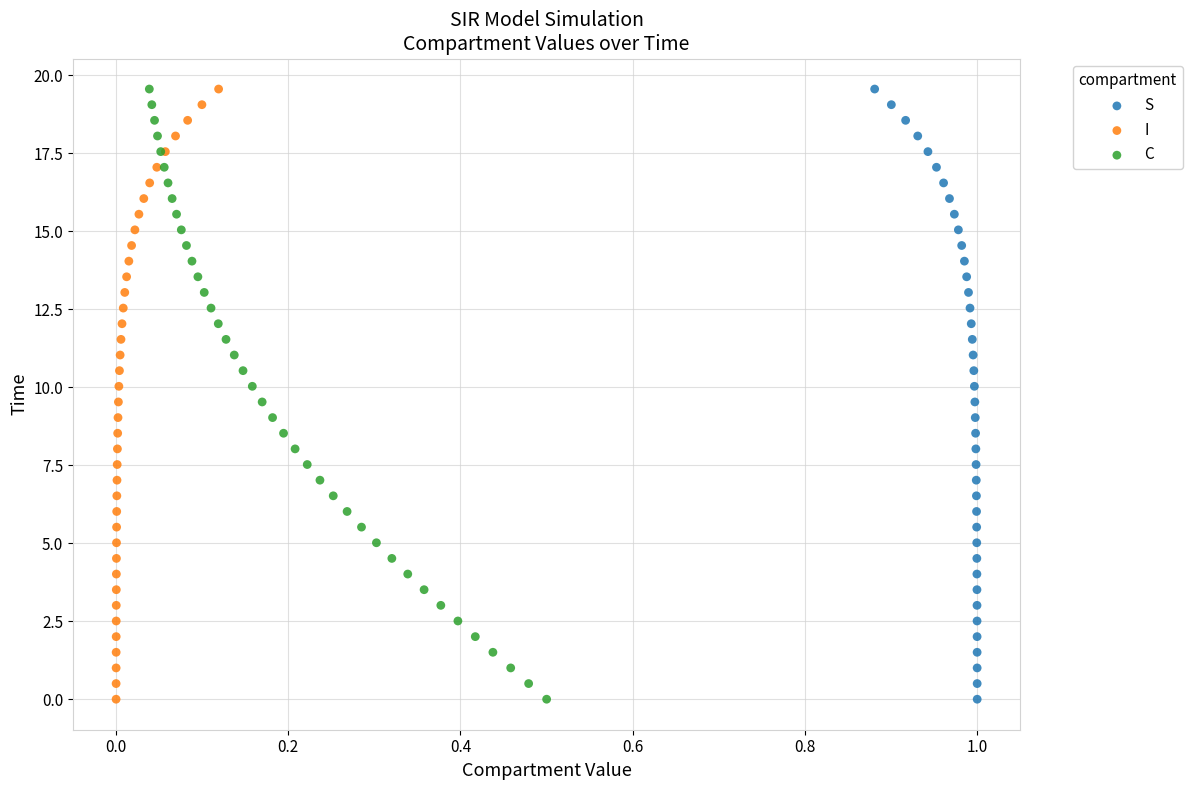

What are all the series names shown in the legend?

S, I, C